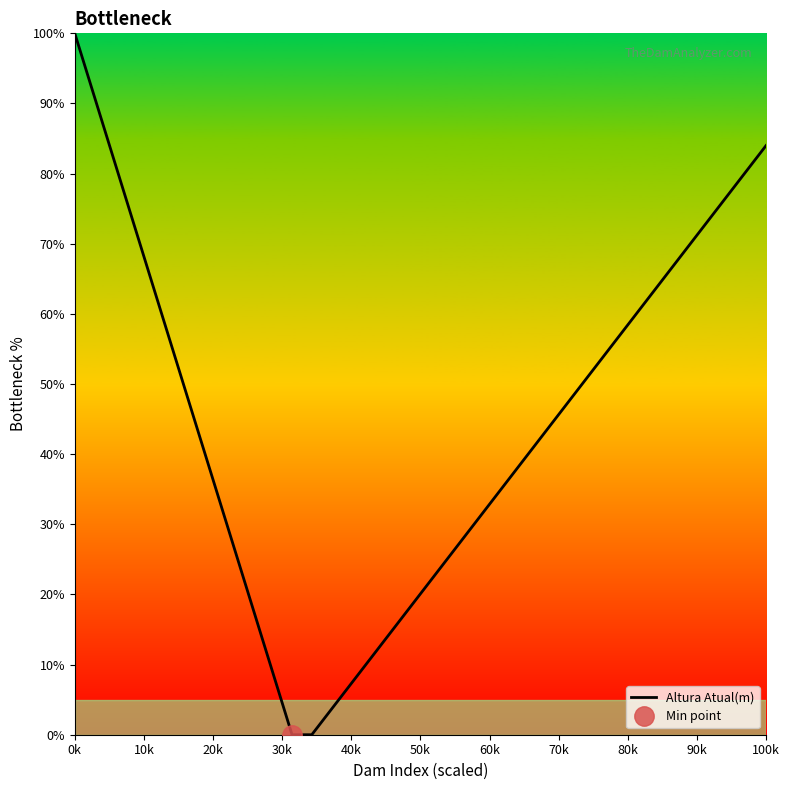

What is the difference between the maximum and second lowest values?

100.0